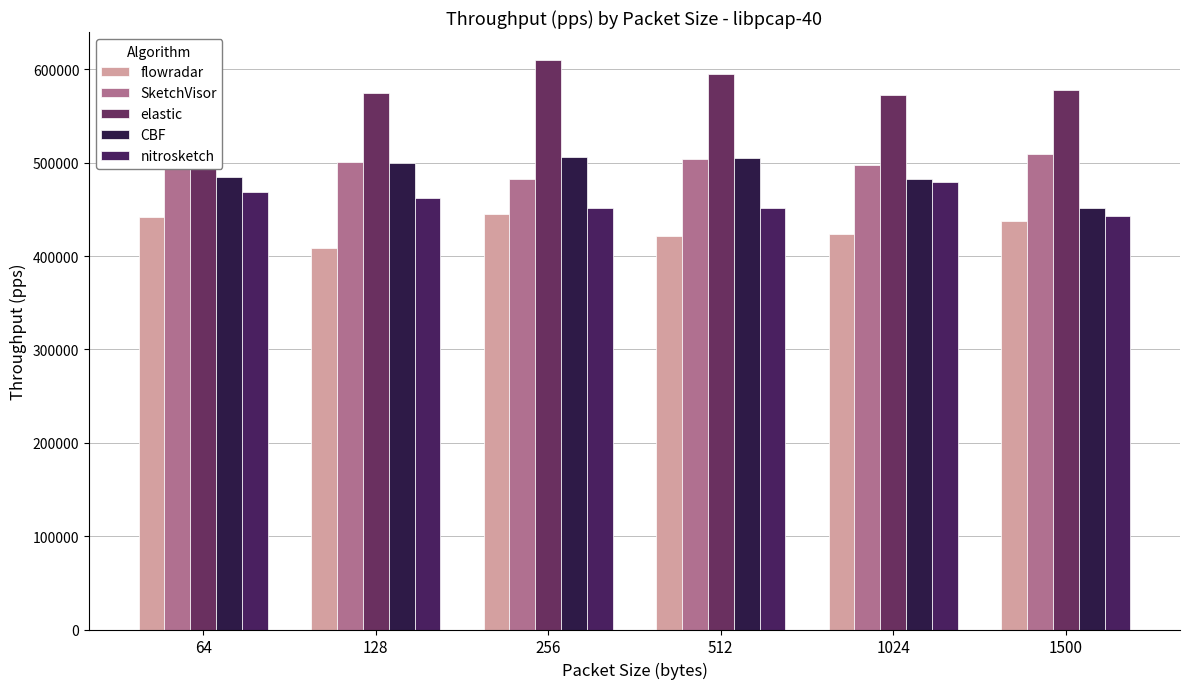

What is the sum of the elastic values at 128 and 256?

1183862.6